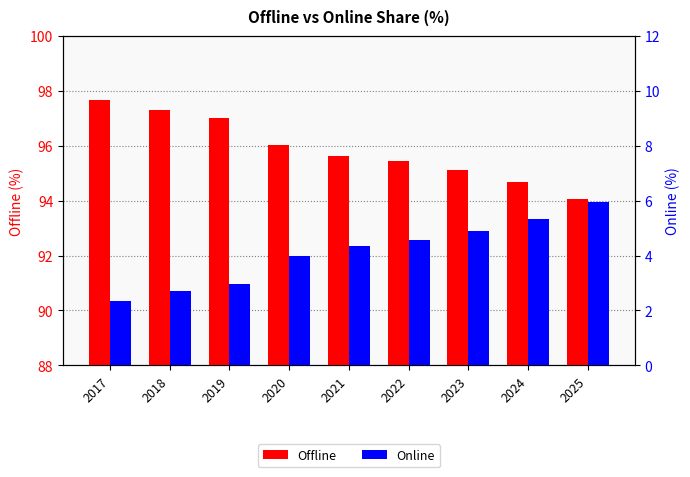

How many values in the Offline series are below 95?

2